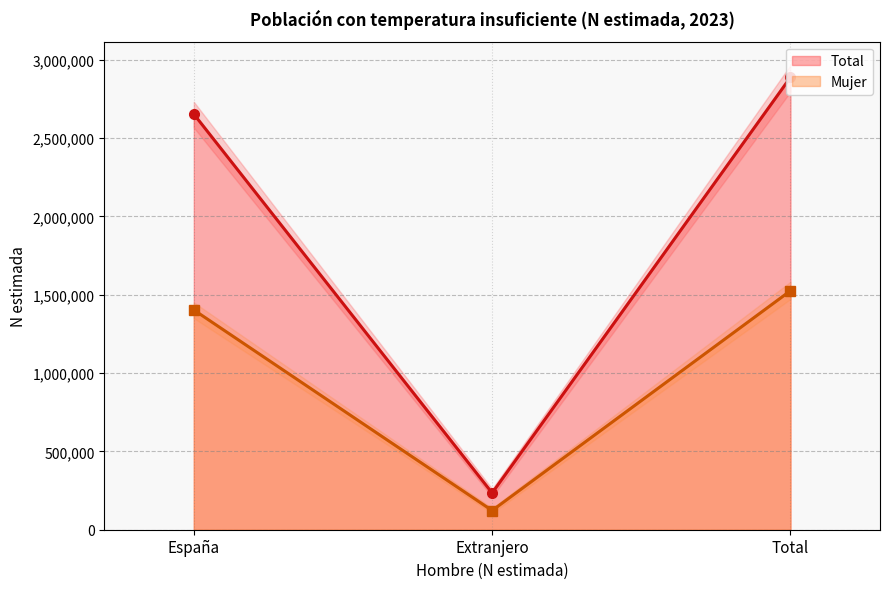

The value of Mujer at Total is 1525896. True or false?

True